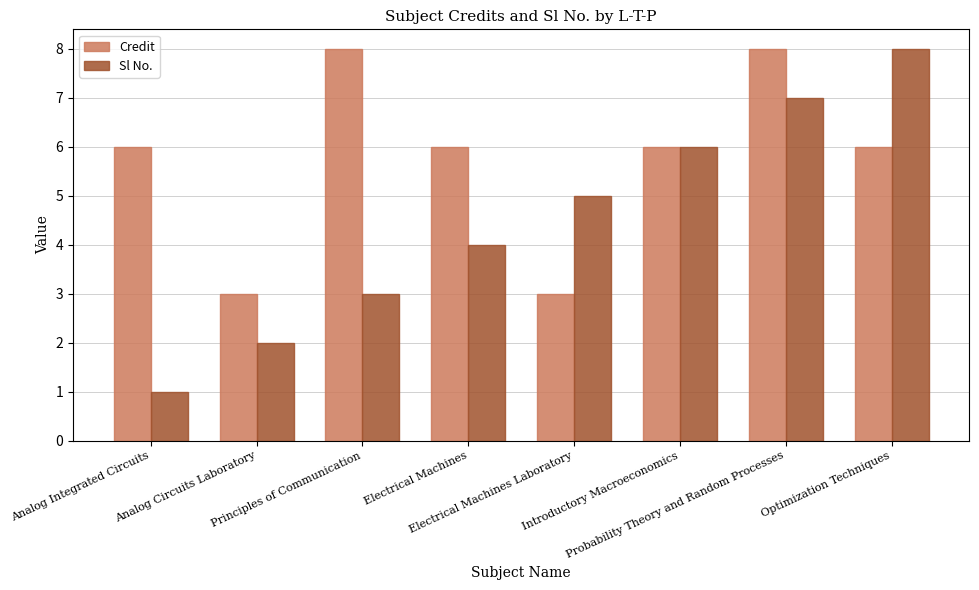

Reading left to right, what are all the values shown in this chart?

Credit: Analog Integrated Circuits=6	Analog Circuits Laboratory=3	Principles of Communication=8	Electrical Machines=6	Electrical Machines Laboratory=3	Introductory Macroeconomics=6	Probability Theory and Random Processes=8	Optimization Techniques=6
Sl No.: Analog Integrated Circuits=1	Analog Circuits Laboratory=2	Principles of Communication=3	Electrical Machines=4	Electrical Machines Laboratory=5	Introductory Macroeconomics=6	Probability Theory and Random Processes=7	Optimization Techniques=8